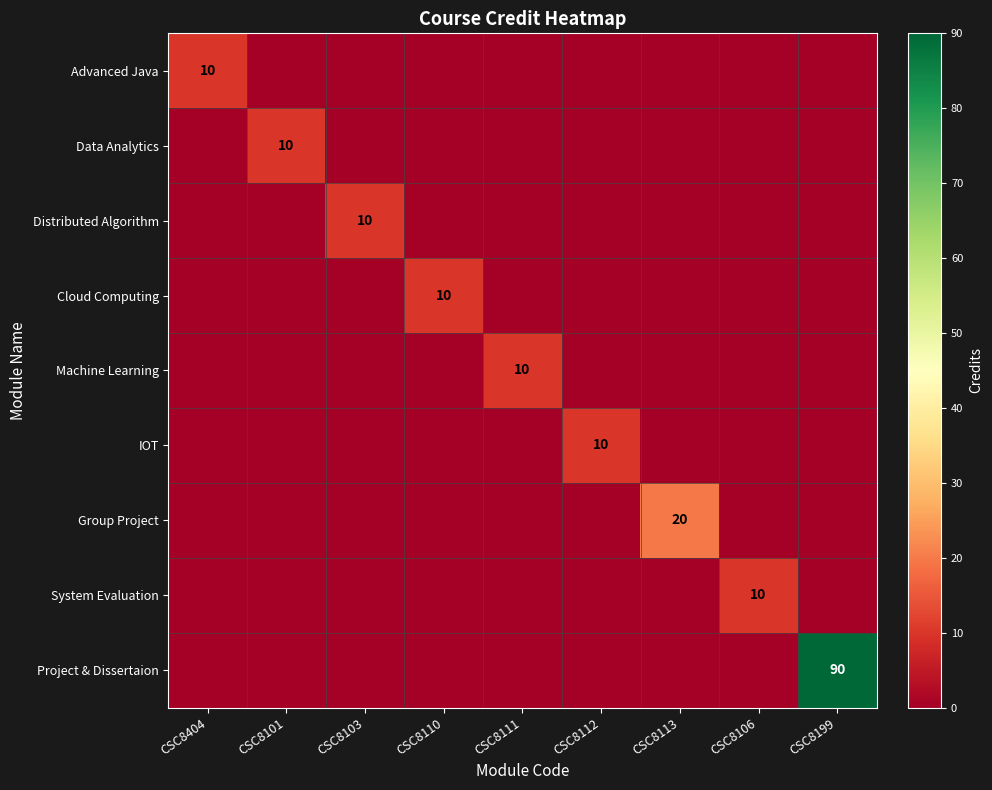

Between CSC8113 and CSC8110, which is larger?

CSC8113